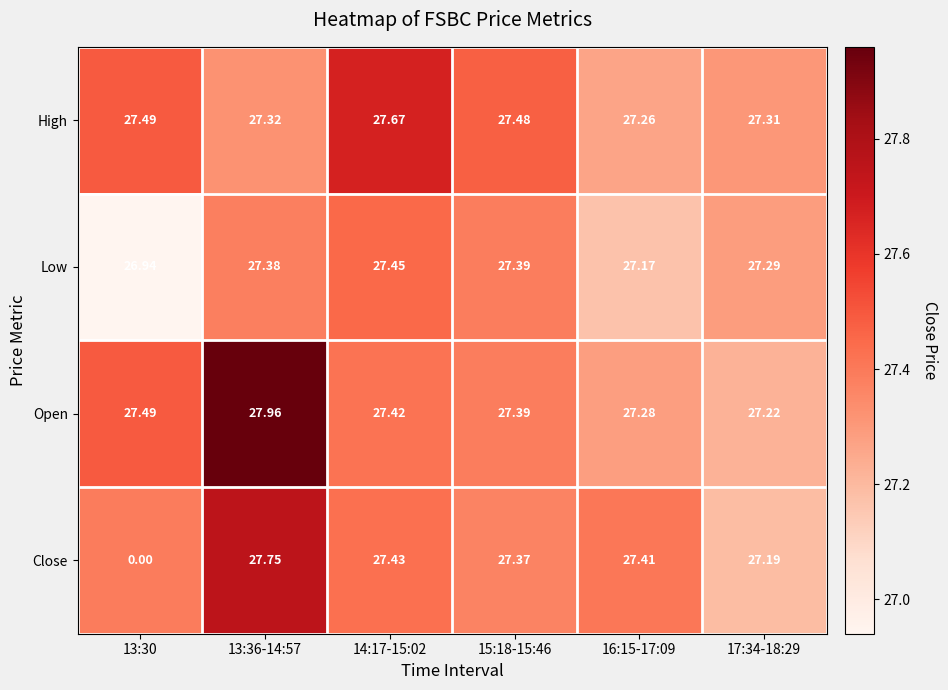

Between 13:36-14:57 and 15:18-15:46, which series saw the biggest shift?

Open